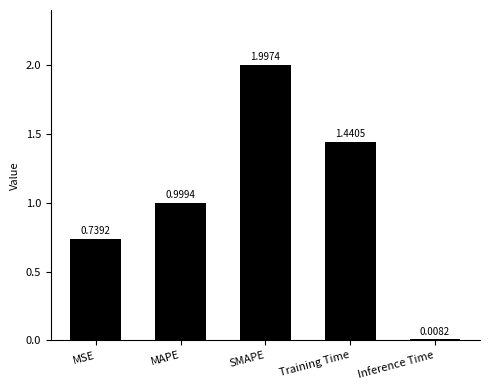

List the labels in order of value, smallest first.

Inference Time, MSE, MAPE, Training Time, SMAPE